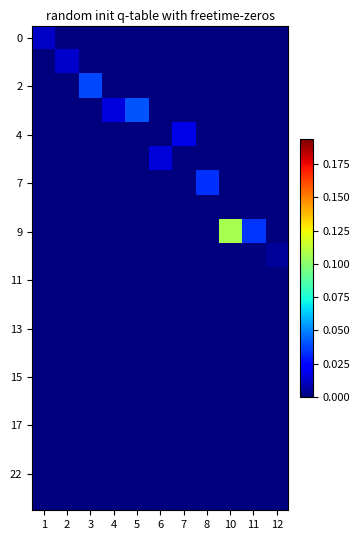

At which category does the chart reach its peak across all series?

10